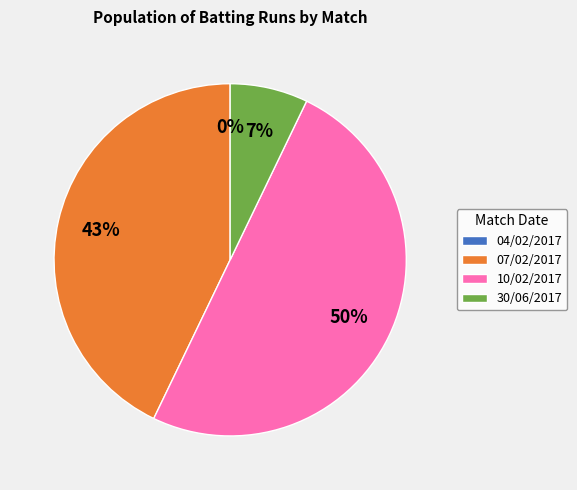

To the nearest percent, what is the difference between the 30/06/2017 and 04/02/2017 slice percentages?

7%